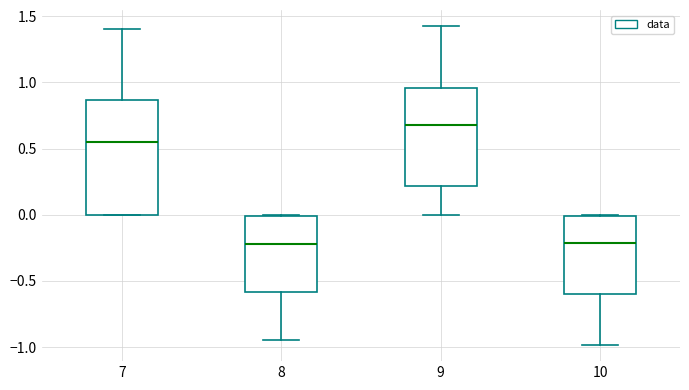

Where is the upper edge of the box at x = 10 on the y-axis? The values are not printed on the chart, so give them approximately, as read against the axis.

0.00